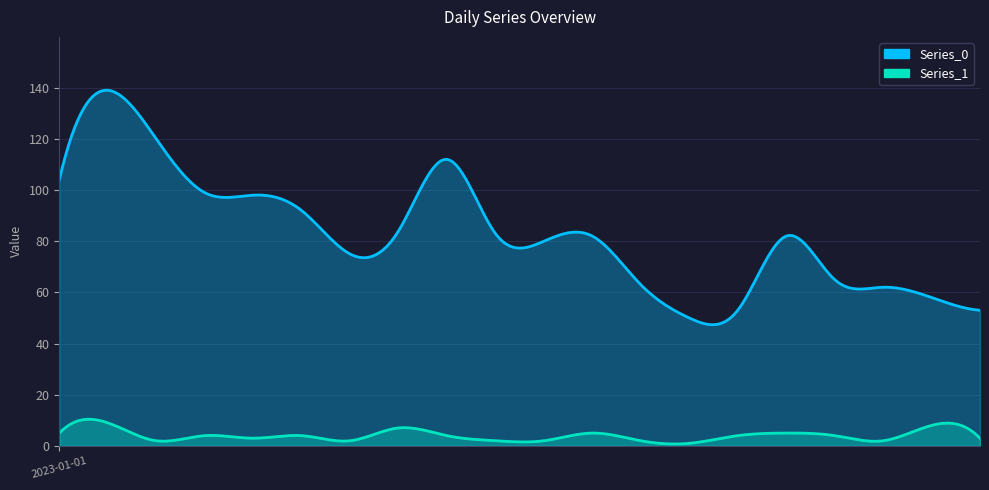

Which has a higher value, 2023-01-04 or 2023-01-11?

2023-01-04